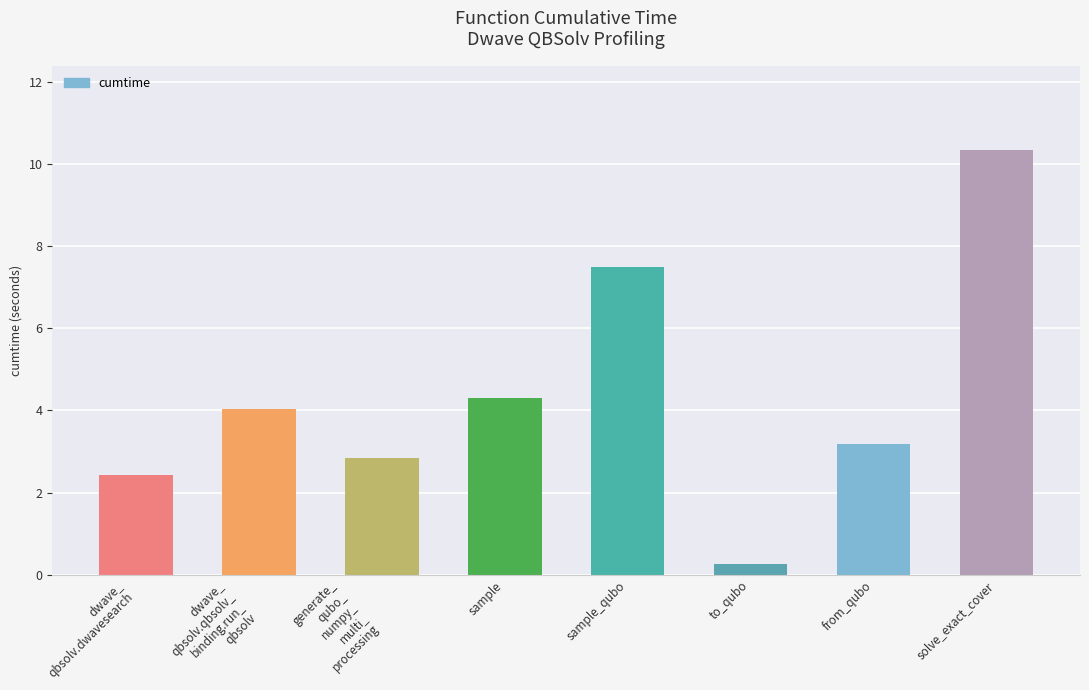

What position from the left is solve_exact_cover?

8